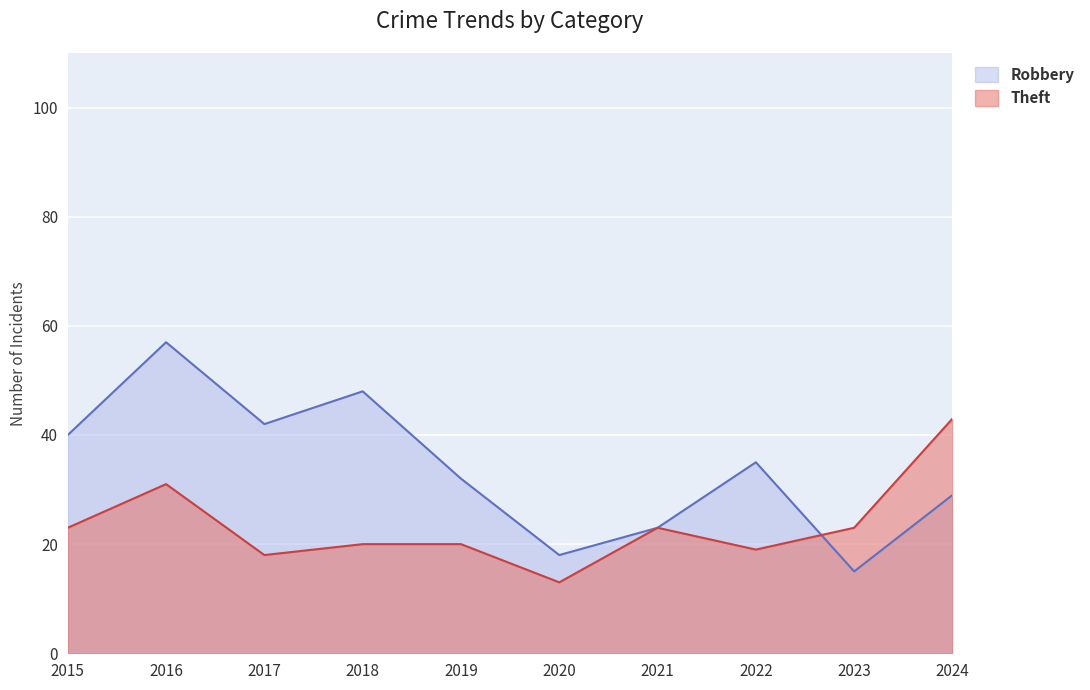

Rank the series by their maximum value, from lowest to highest.

Robbery, Theft